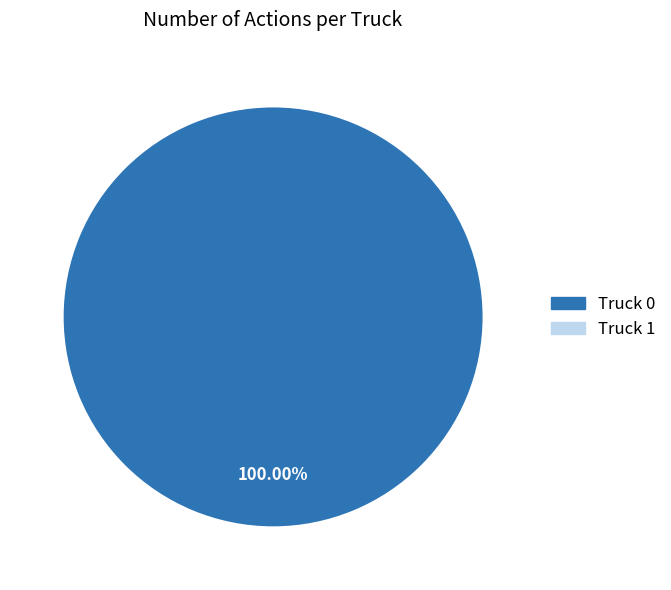

Does any single category account for the majority?

Yes